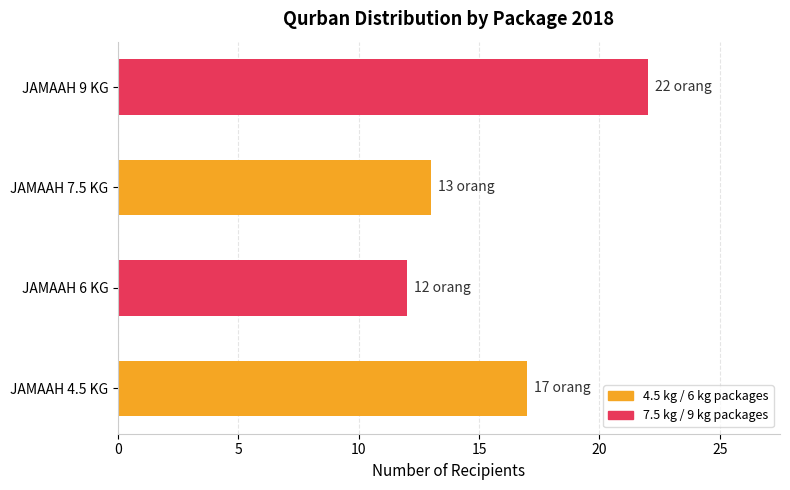

Is it true that the value at JAMAAH 7.5 KG is 13?

True